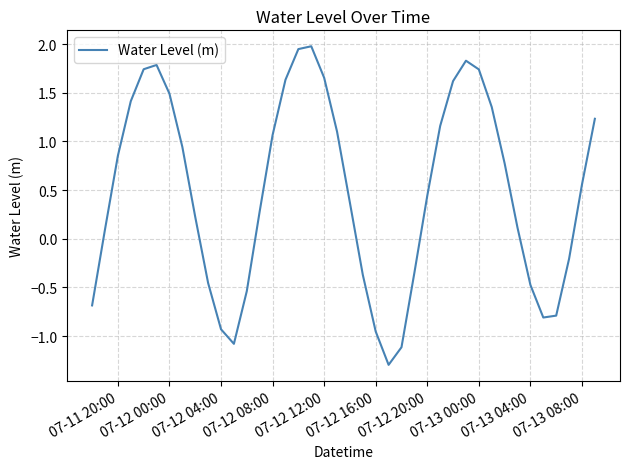

What is the maximum value shown in the chart?

2.0